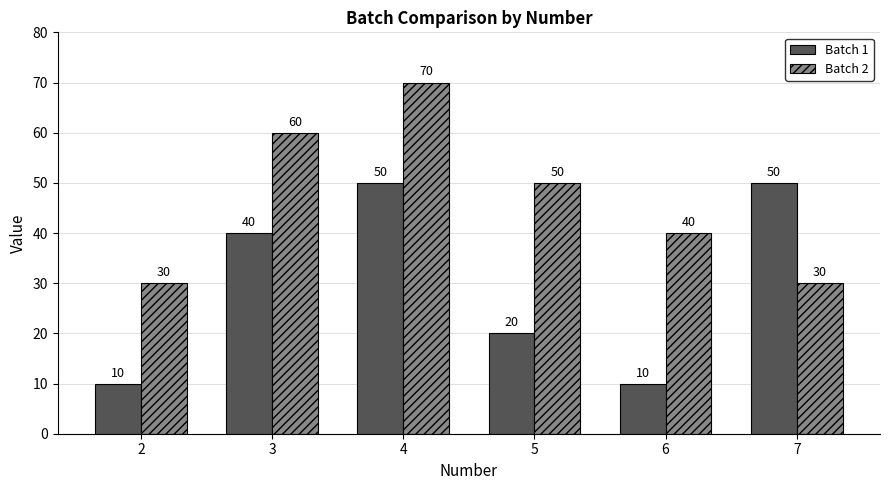

What is the value of the Batch 1 bar at the 1st from the left?

10